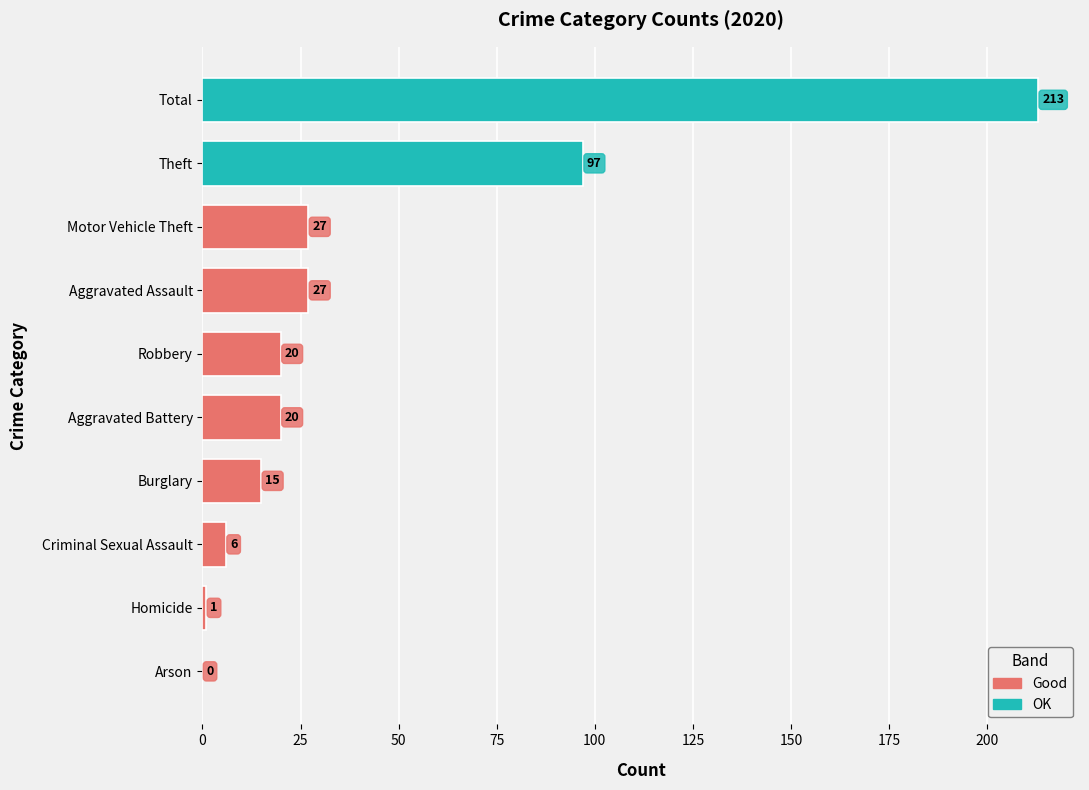

What is the maximum value shown in the chart?

213